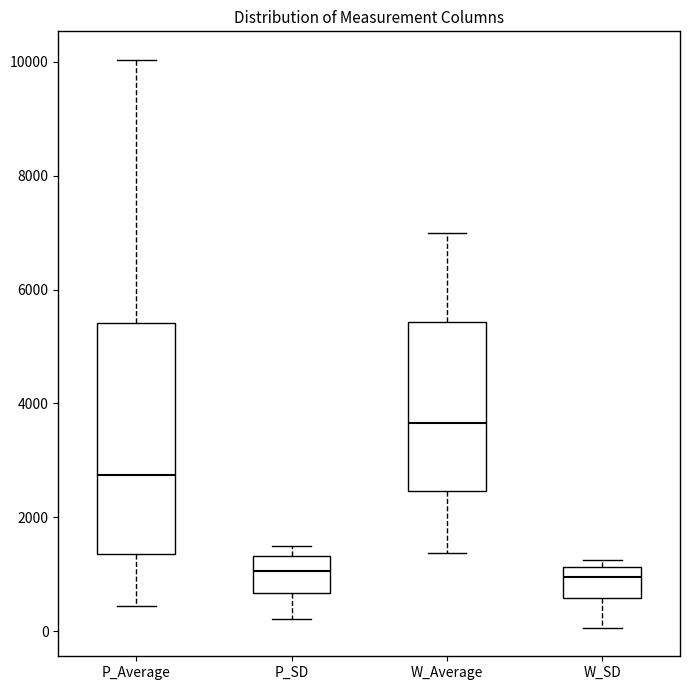

Which box is the tallest, from its lower edge to its upper edge?

P_Average